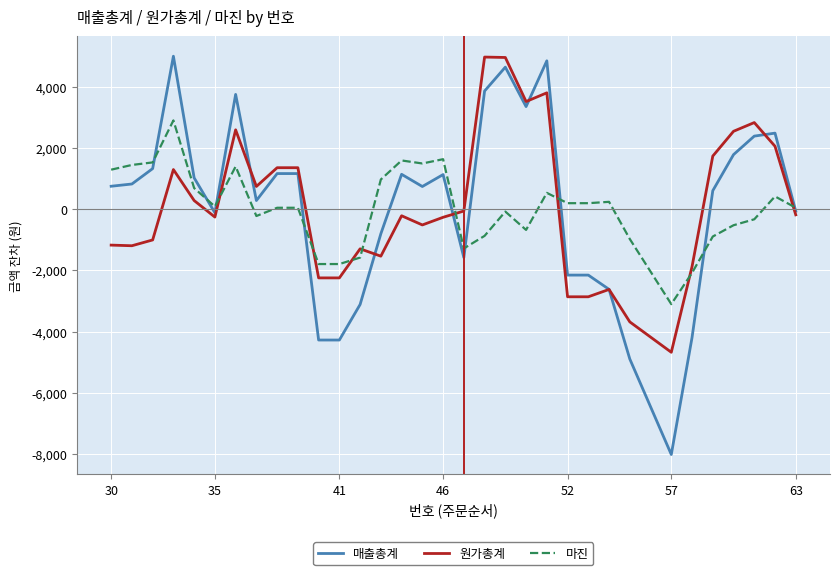

What is the maximum value for 마진?

2902.6